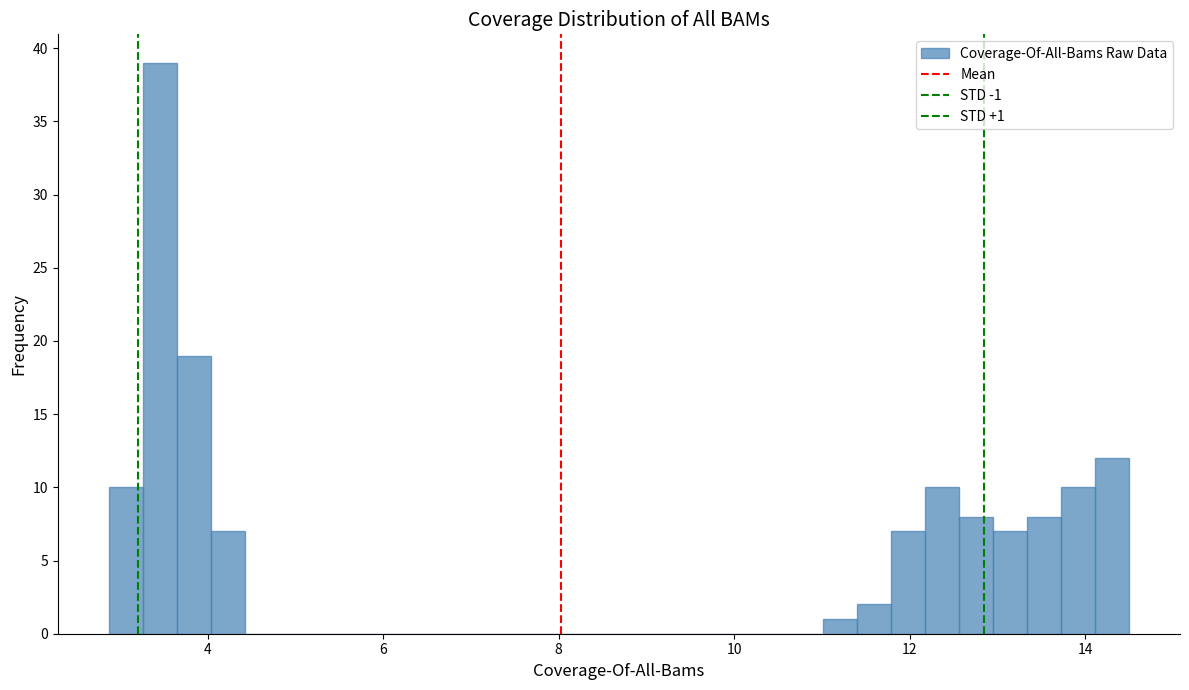

Read against the x-axis, roughly where is the centre of the tallest bar?

3.4